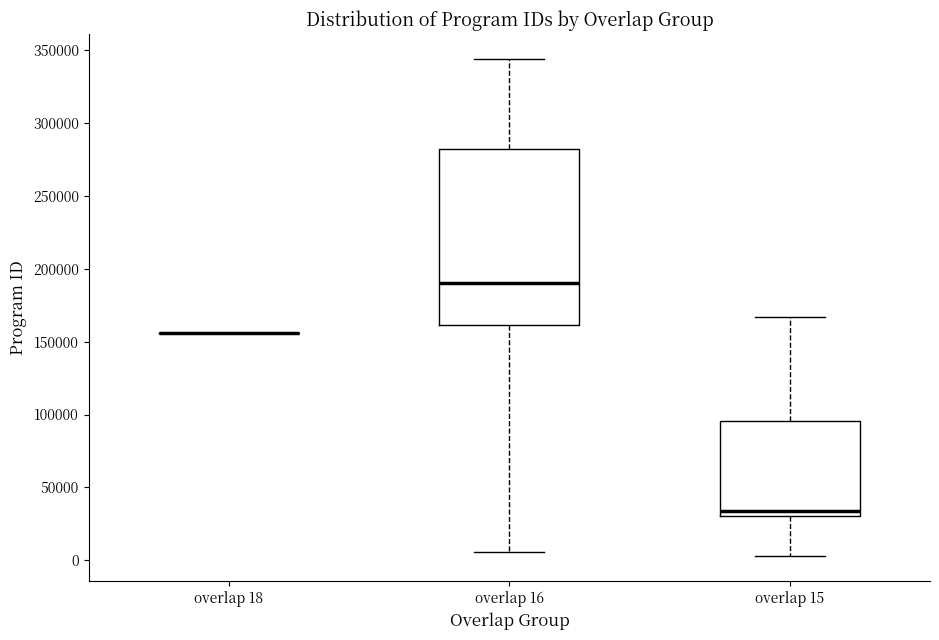

Comparing the boxes themselves (not the whiskers), which one is the tallest?

overlap 16